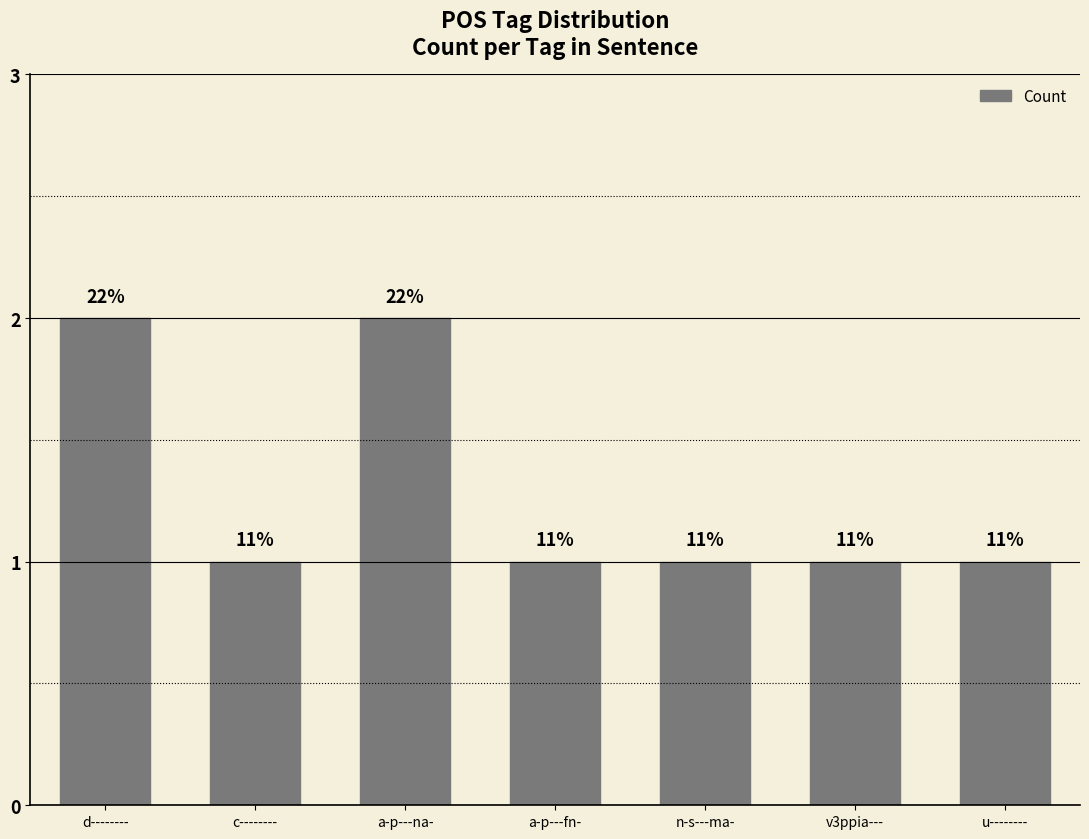

Does the chart contain stacked bars?

No